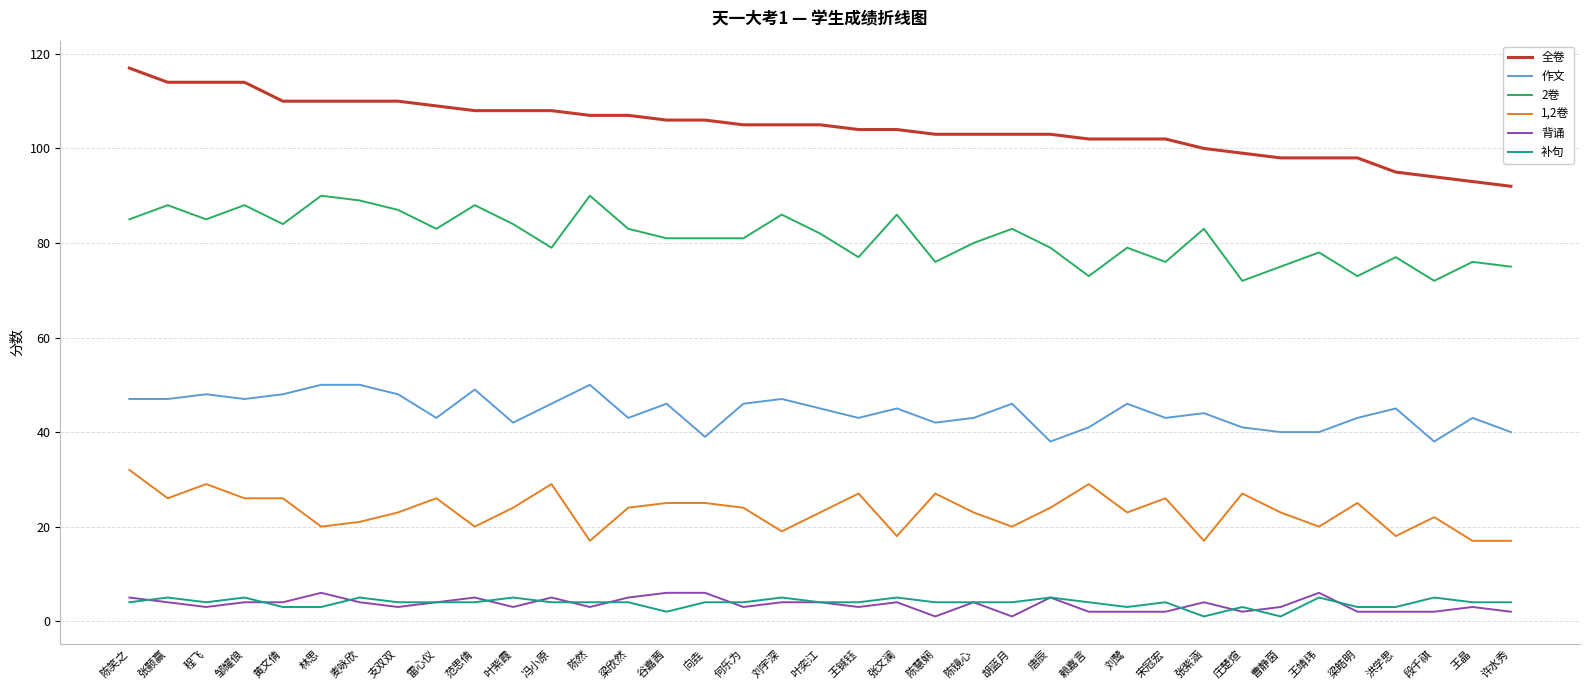

True or false: 全卷 and 作文 intersect in this chart.

False